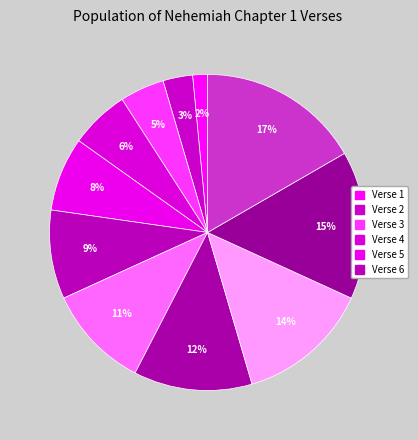

How many segments does this pie chart have?

11